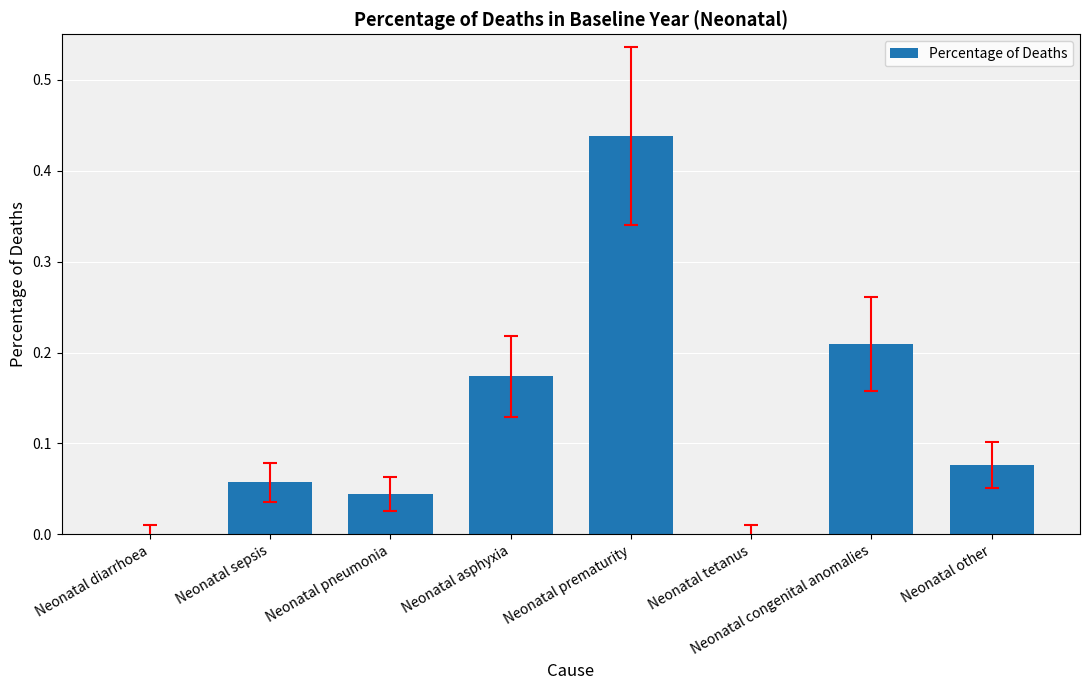

True or false: the data shows 0.7 at Neonatal prematurity.

False